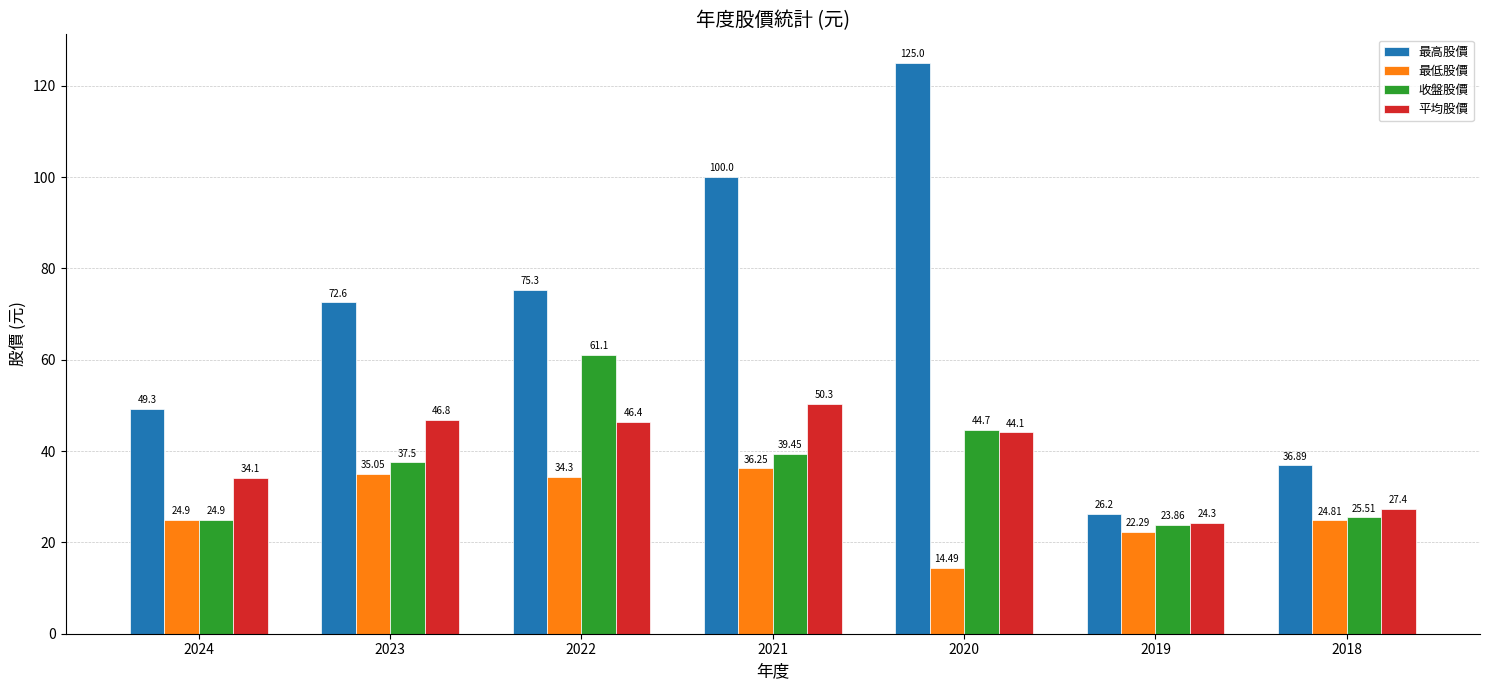

What is the average value of the 最高股價 series?

69.3